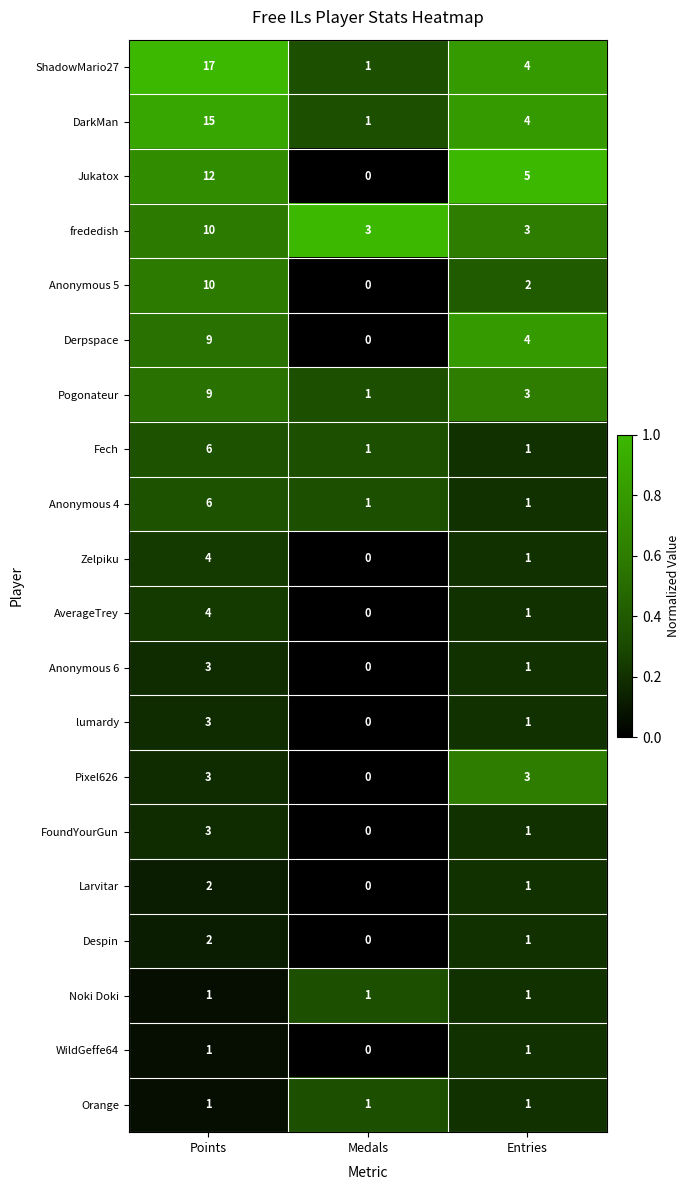

What is the average value of the Derpspace series?

4